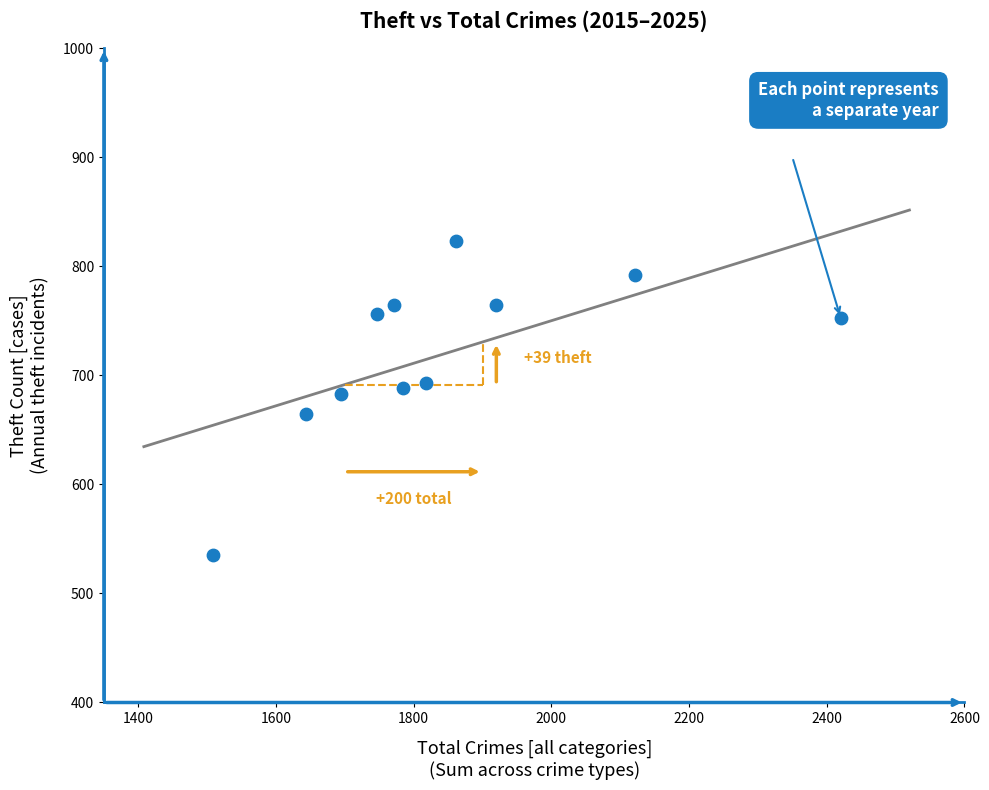

What is the range of Y values (max minus min)?

288